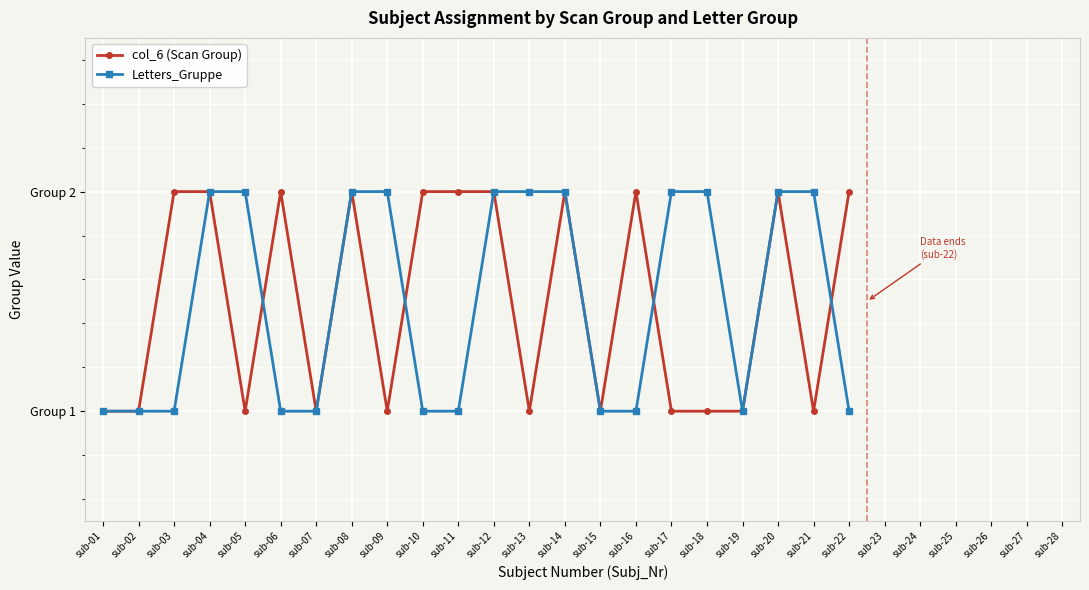

Which series has the largest range (max minus min)?

col_6 (Scan Group)